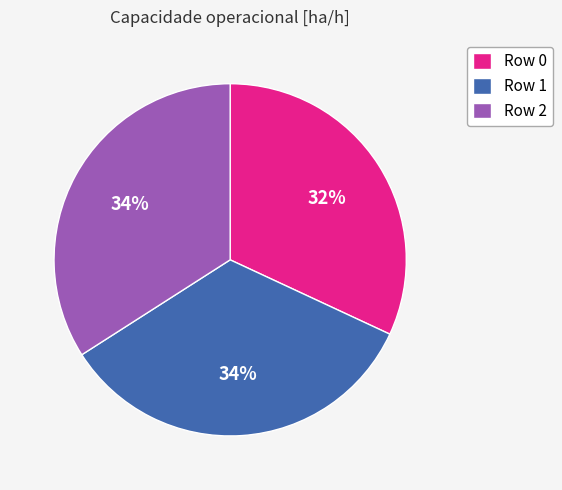

Which slice is the smallest?

Row 0